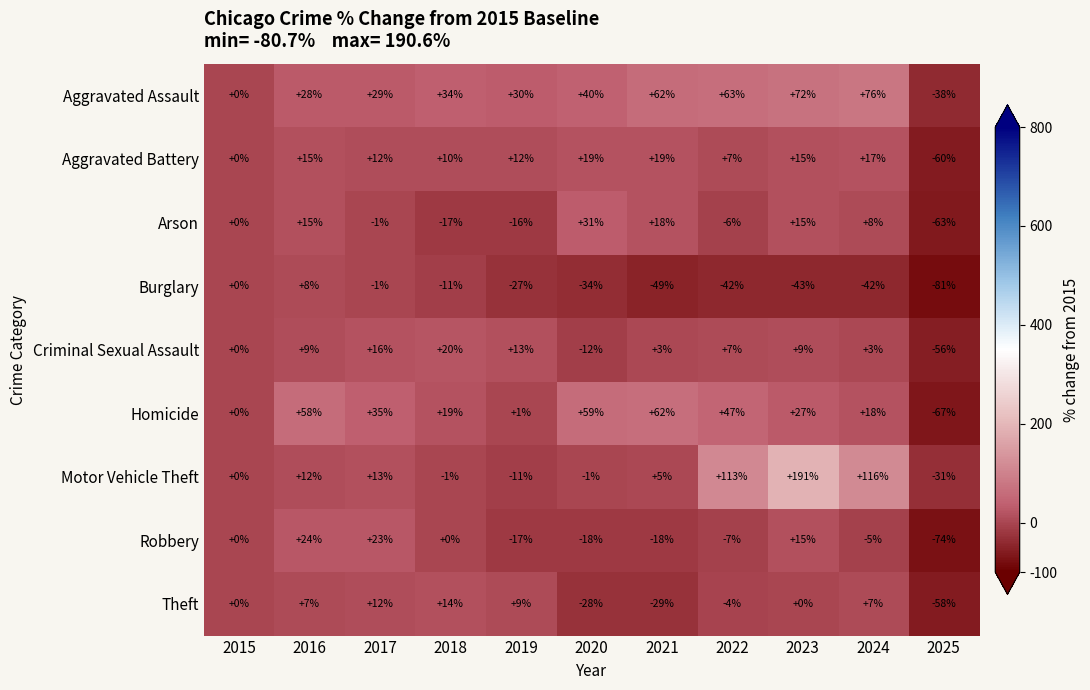

What is the sum of the Criminal Sexual Assault values at 2016 and 2019?

22